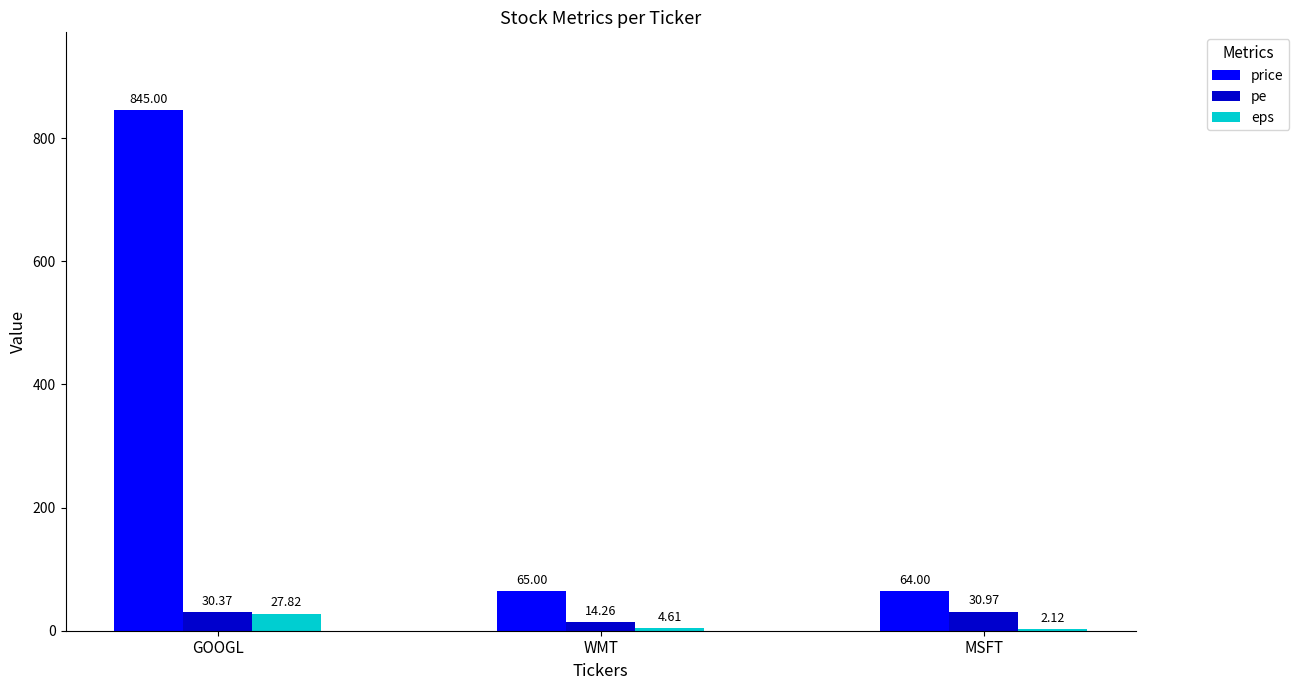

What is the sum of all price values?

974.0